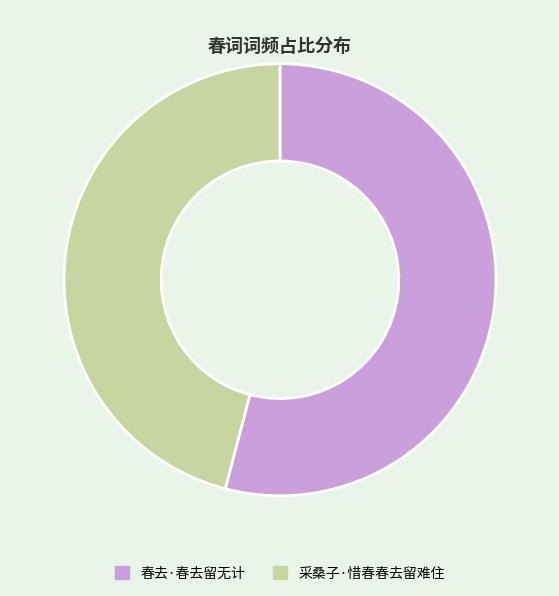

Which has a higher value, 春去·春去留无计 or 采桑子·惜春春去留难住?

春去·春去留无计